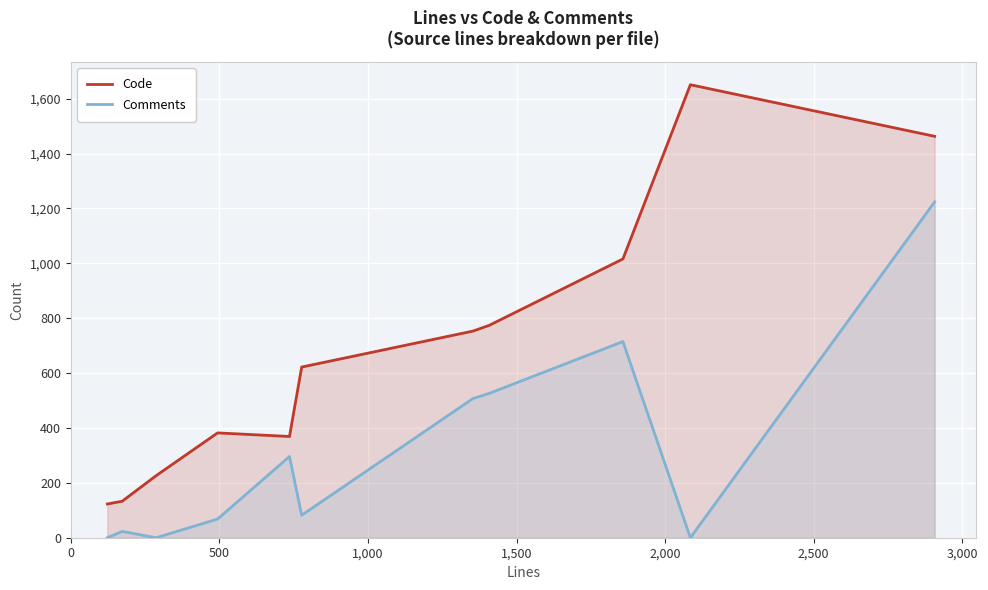

Which series has the largest total across all categories?

Code